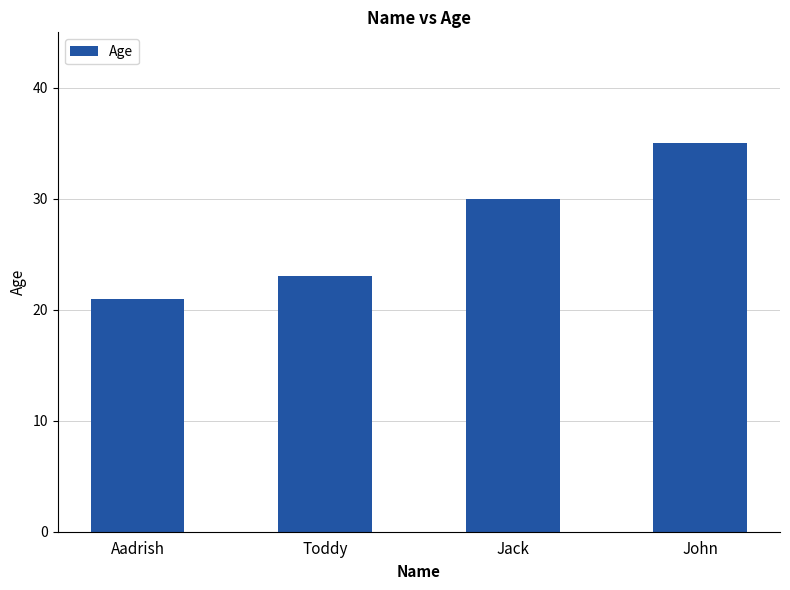

What position from the left is Aadrish?

1